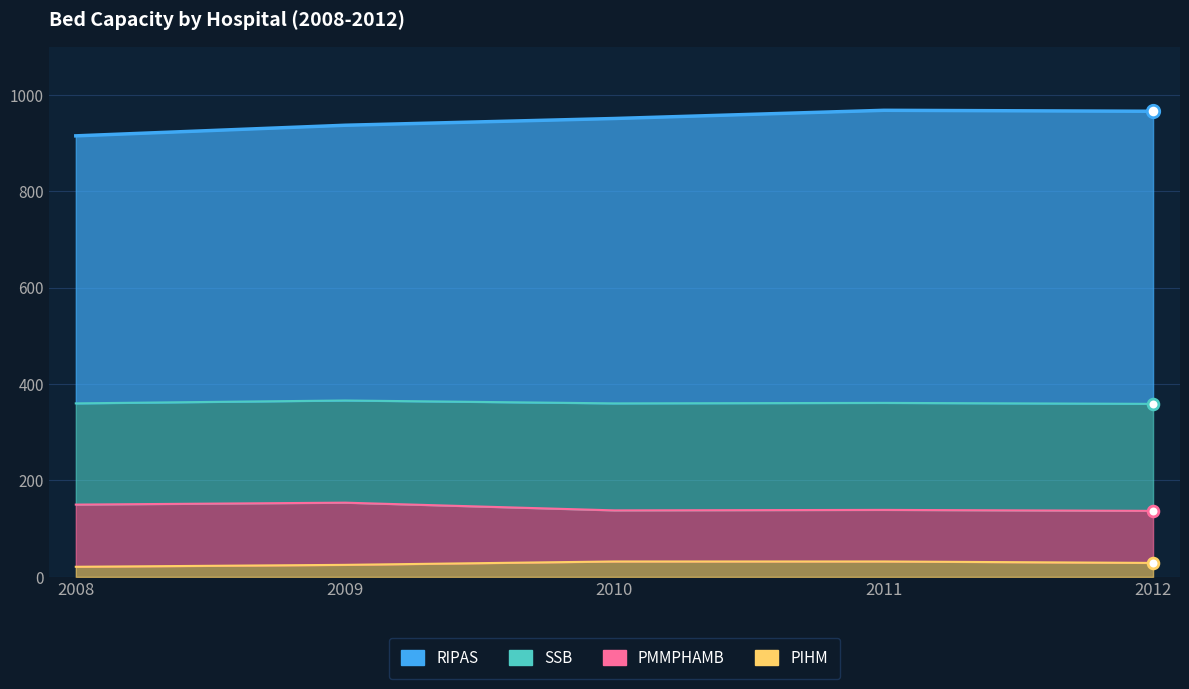

Is the value of RIPAS at 2010 greater than the value of PIHM at 2009?

Yes